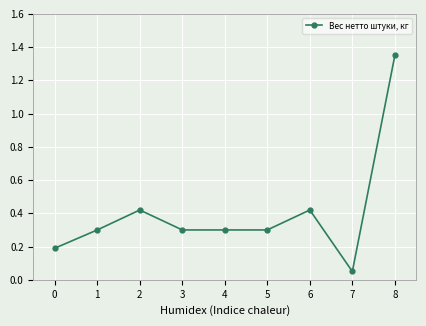

Where is the first local maximum?

2